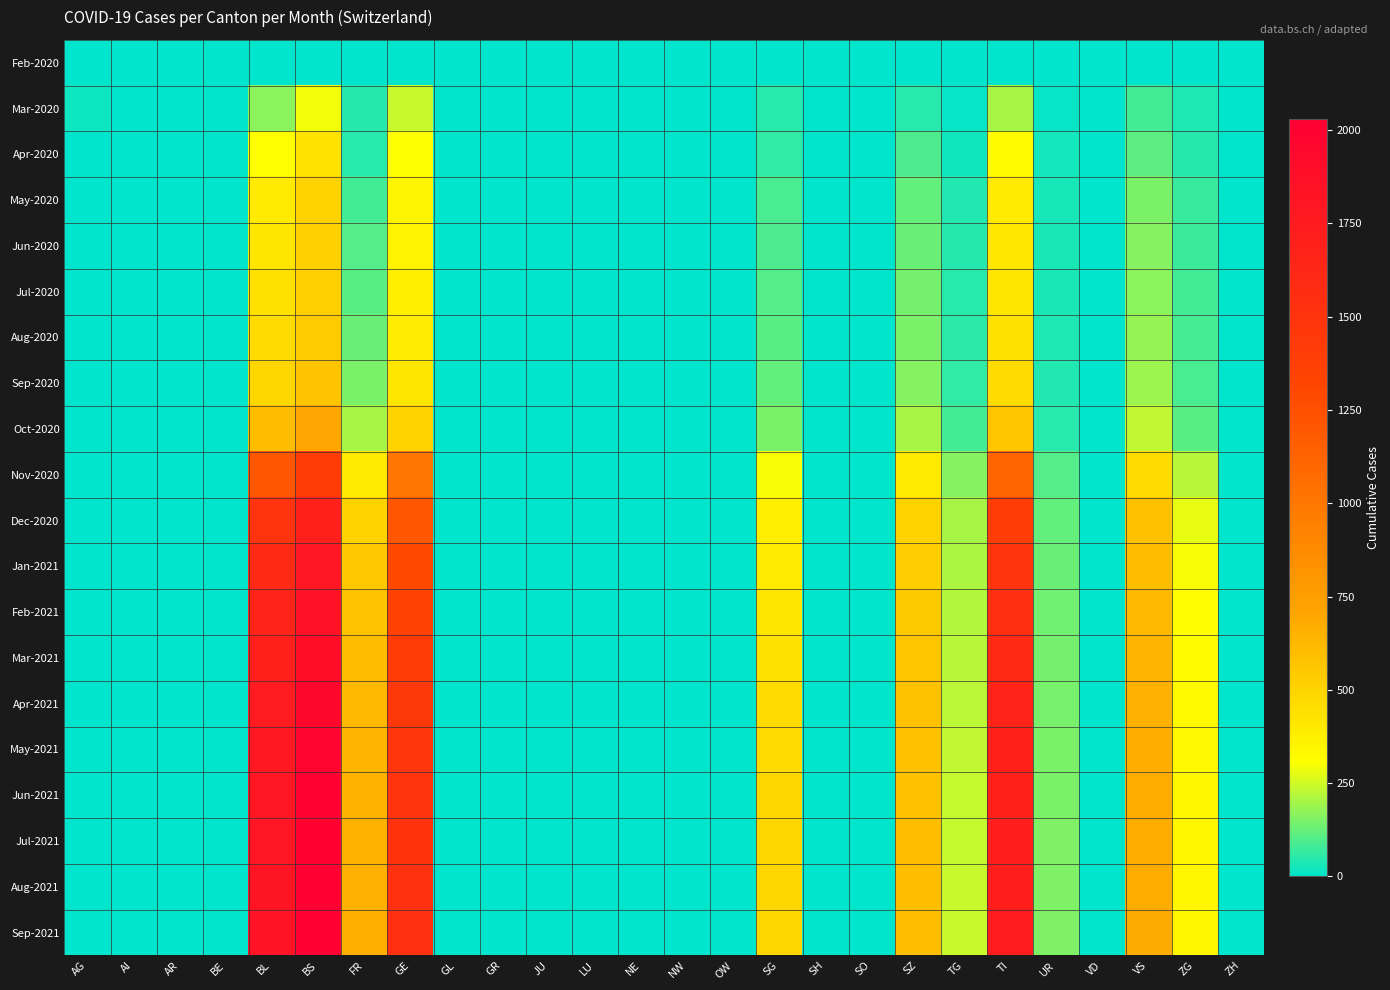

Rank the series at FR from highest to lowest value.

Sep-2021, Aug-2021, Jul-2021, Jun-2021, May-2021, Apr-2021, Mar-2021, Feb-2021, Jan-2021, Dec-2020, Nov-2020, Oct-2020, Sep-2020, Aug-2020, Jul-2020, Jun-2020, May-2020, Apr-2020, Mar-2020, Feb-2020